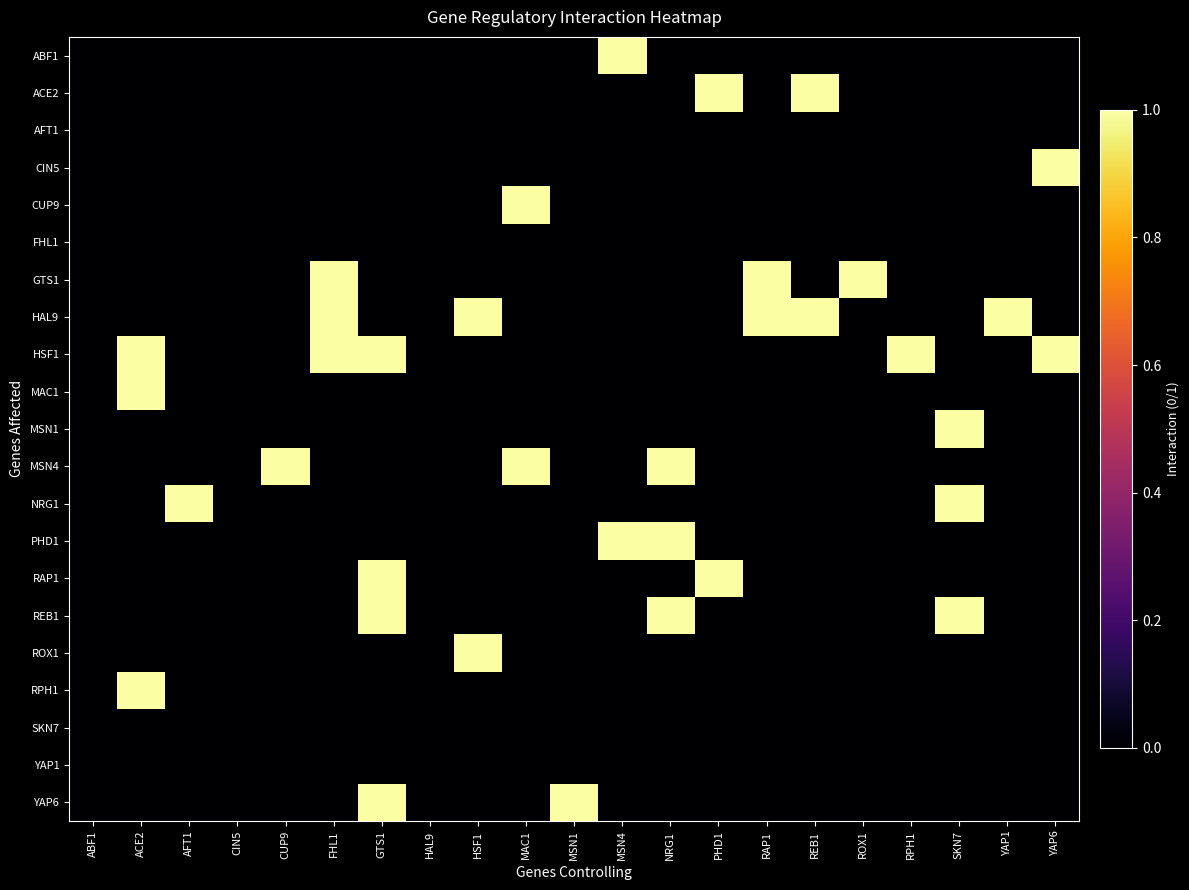

Reading right to left, extract all data points from this chart.

ABF1: YAP6=0	YAP1=0	SKN7=0	RPH1=0	ROX1=0	REB1=0	RAP1=0	PHD1=0	NRG1=0	MSN4=1	MSN1=0	MAC1=0	HSF1=0	HAL9=0	GTS1=0	FHL1=0	CUP9=0	CIN5=0	AFT1=0	ACE2=0	ABF1=0
ACE2: YAP6=0	YAP1=0	SKN7=0	RPH1=0	ROX1=0	REB1=1	RAP1=0	PHD1=1	NRG1=0	MSN4=0	MSN1=0	MAC1=0	HSF1=0	HAL9=0	GTS1=0	FHL1=0	CUP9=0	CIN5=0	AFT1=0	ACE2=0	ABF1=0
AFT1: YAP6=0	YAP1=0	SKN7=0	RPH1=0	ROX1=0	REB1=0	RAP1=0	PHD1=0	NRG1=0	MSN4=0	MSN1=0	MAC1=0	HSF1=0	HAL9=0	GTS1=0	FHL1=0	CUP9=0	CIN5=0	AFT1=0	ACE2=0	ABF1=0
CIN5: YAP6=1	YAP1=0	SKN7=0	RPH1=0	ROX1=0	REB1=0	RAP1=0	PHD1=0	NRG1=0	MSN4=0	MSN1=0	MAC1=0	HSF1=0	HAL9=0	GTS1=0	FHL1=0	CUP9=0	CIN5=0	AFT1=0	ACE2=0	ABF1=0
CUP9: YAP6=0	YAP1=0	SKN7=0	RPH1=0	ROX1=0	REB1=0	RAP1=0	PHD1=0	NRG1=0	MSN4=0	MSN1=0	MAC1=1	HSF1=0	HAL9=0	GTS1=0	FHL1=0	CUP9=0	CIN5=0	AFT1=0	ACE2=0	ABF1=0
FHL1: YAP6=0	YAP1=0	SKN7=0	RPH1=0	ROX1=0	REB1=0	RAP1=0	PHD1=0	NRG1=0	MSN4=0	MSN1=0	MAC1=0	HSF1=0	HAL9=0	GTS1=0	FHL1=0	CUP9=0	CIN5=0	AFT1=0	ACE2=0	ABF1=0
GTS1: YAP6=0	YAP1=0	SKN7=0	RPH1=0	ROX1=1	REB1=0	RAP1=1	PHD1=0	NRG1=0	MSN4=0	MSN1=0	MAC1=0	HSF1=0	HAL9=0	GTS1=0	FHL1=1	CUP9=0	CIN5=0	AFT1=0	ACE2=0	ABF1=0
HAL9: YAP6=0	YAP1=1	SKN7=0	RPH1=0	ROX1=0	REB1=1	RAP1=1	PHD1=0	NRG1=0	MSN4=0	MSN1=0	MAC1=0	HSF1=1	HAL9=0	GTS1=0	FHL1=1	CUP9=0	CIN5=0	AFT1=0	ACE2=0	ABF1=0
HSF1: YAP6=1	YAP1=0	SKN7=0	RPH1=1	ROX1=0	REB1=0	RAP1=0	PHD1=0	NRG1=0	MSN4=0	MSN1=0	MAC1=0	HSF1=0	HAL9=0	GTS1=1	FHL1=1	CUP9=0	CIN5=0	AFT1=0	ACE2=1	ABF1=0
MAC1: YAP6=0	YAP1=0	SKN7=0	RPH1=0	ROX1=0	REB1=0	RAP1=0	PHD1=0	NRG1=0	MSN4=0	MSN1=0	MAC1=0	HSF1=0	HAL9=0	GTS1=0	FHL1=0	CUP9=0	CIN5=0	AFT1=0	ACE2=1	ABF1=0
MSN1: YAP6=0	YAP1=0	SKN7=1	RPH1=0	ROX1=0	REB1=0	RAP1=0	PHD1=0	NRG1=0	MSN4=0	MSN1=0	MAC1=0	HSF1=0	HAL9=0	GTS1=0	FHL1=0	CUP9=0	CIN5=0	AFT1=0	ACE2=0	ABF1=0
MSN4: YAP6=0	YAP1=0	SKN7=0	RPH1=0	ROX1=0	REB1=0	RAP1=0	PHD1=0	NRG1=1	MSN4=0	MSN1=0	MAC1=1	HSF1=0	HAL9=0	GTS1=0	FHL1=0	CUP9=1	CIN5=0	AFT1=0	ACE2=0	ABF1=0
NRG1: YAP6=0	YAP1=0	SKN7=1	RPH1=0	ROX1=0	REB1=0	RAP1=0	PHD1=0	NRG1=0	MSN4=0	MSN1=0	MAC1=0	HSF1=0	HAL9=0	GTS1=0	FHL1=0	CUP9=0	CIN5=0	AFT1=1	ACE2=0	ABF1=0
PHD1: YAP6=0	YAP1=0	SKN7=0	RPH1=0	ROX1=0	REB1=0	RAP1=0	PHD1=0	NRG1=1	MSN4=1	MSN1=0	MAC1=0	HSF1=0	HAL9=0	GTS1=0	FHL1=0	CUP9=0	CIN5=0	AFT1=0	ACE2=0	ABF1=0
RAP1: YAP6=0	YAP1=0	SKN7=0	RPH1=0	ROX1=0	REB1=0	RAP1=0	PHD1=1	NRG1=0	MSN4=0	MSN1=0	MAC1=0	HSF1=0	HAL9=0	GTS1=1	FHL1=0	CUP9=0	CIN5=0	AFT1=0	ACE2=0	ABF1=0
REB1: YAP6=0	YAP1=0	SKN7=1	RPH1=0	ROX1=0	REB1=0	RAP1=0	PHD1=0	NRG1=1	MSN4=0	MSN1=0	MAC1=0	HSF1=0	HAL9=0	GTS1=1	FHL1=0	CUP9=0	CIN5=0	AFT1=0	ACE2=0	ABF1=0
ROX1: YAP6=0	YAP1=0	SKN7=0	RPH1=0	ROX1=0	REB1=0	RAP1=0	PHD1=0	NRG1=0	MSN4=0	MSN1=0	MAC1=0	HSF1=1	HAL9=0	GTS1=0	FHL1=0	CUP9=0	CIN5=0	AFT1=0	ACE2=0	ABF1=0
RPH1: YAP6=0	YAP1=0	SKN7=0	RPH1=0	ROX1=0	REB1=0	RAP1=0	PHD1=0	NRG1=0	MSN4=0	MSN1=0	MAC1=0	HSF1=0	HAL9=0	GTS1=0	FHL1=0	CUP9=0	CIN5=0	AFT1=0	ACE2=1	ABF1=0
SKN7: YAP6=0	YAP1=0	SKN7=0	RPH1=0	ROX1=0	REB1=0	RAP1=0	PHD1=0	NRG1=0	MSN4=0	MSN1=0	MAC1=0	HSF1=0	HAL9=0	GTS1=0	FHL1=0	CUP9=0	CIN5=0	AFT1=0	ACE2=0	ABF1=0
YAP1: YAP6=0	YAP1=0	SKN7=0	RPH1=0	ROX1=0	REB1=0	RAP1=0	PHD1=0	NRG1=0	MSN4=0	MSN1=0	MAC1=0	HSF1=0	HAL9=0	GTS1=0	FHL1=0	CUP9=0	CIN5=0	AFT1=0	ACE2=0	ABF1=0
YAP6: YAP6=0	YAP1=0	SKN7=0	RPH1=0	ROX1=0	REB1=0	RAP1=0	PHD1=0	NRG1=0	MSN4=0	MSN1=1	MAC1=0	HSF1=0	HAL9=0	GTS1=1	FHL1=0	CUP9=0	CIN5=0	AFT1=0	ACE2=0	ABF1=0